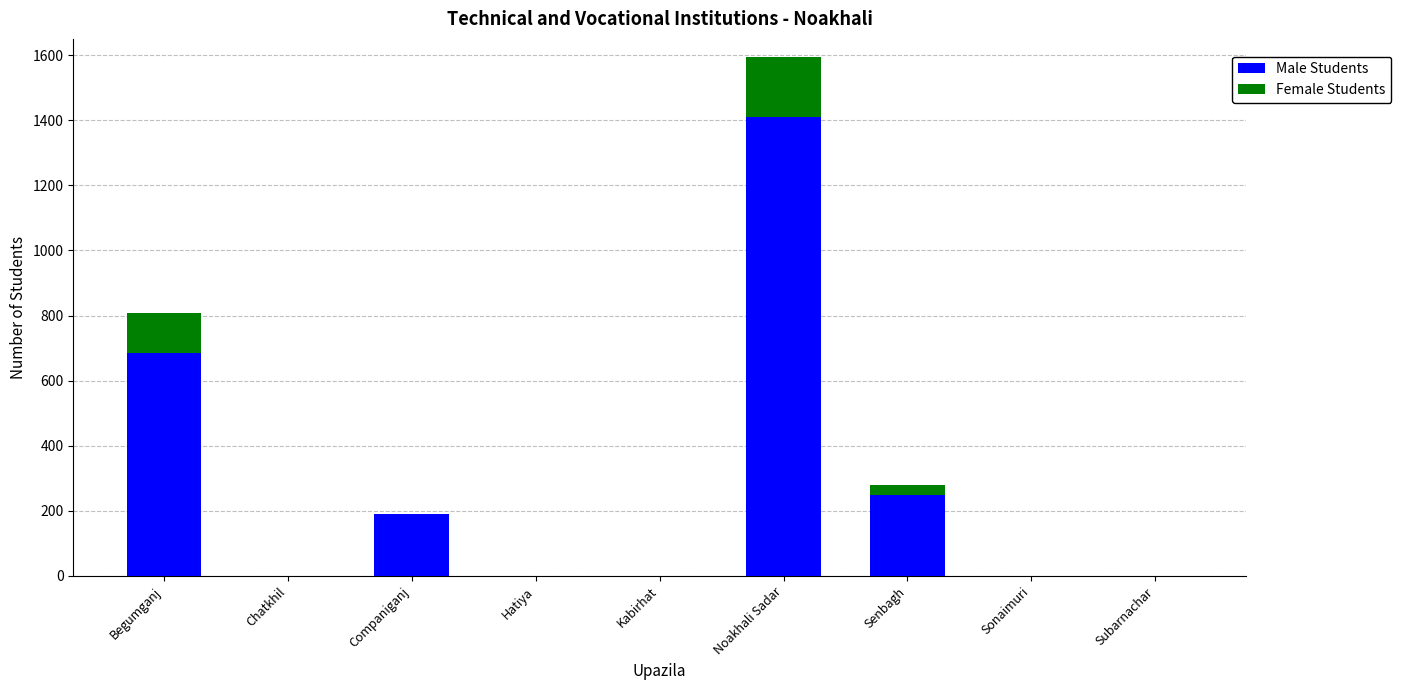

The Male Students series shows -544 at Chatkhil. True or false?

False